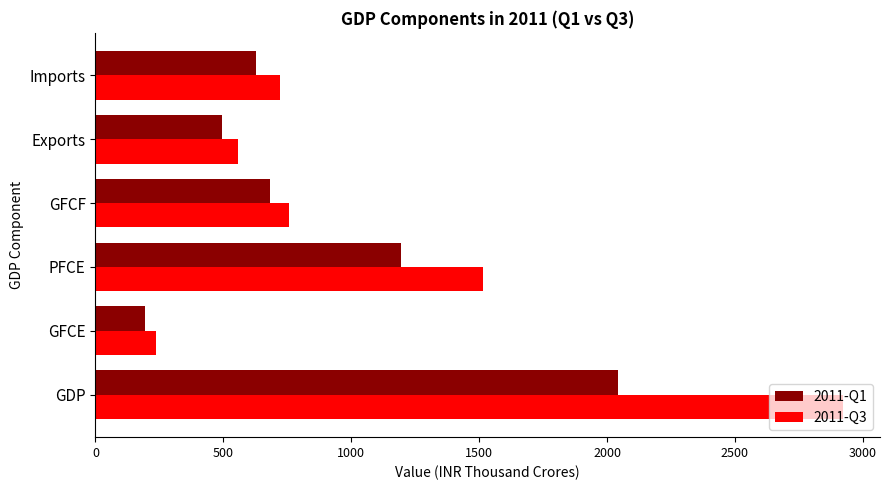

Which category has the lowest value across all series?

GFCE